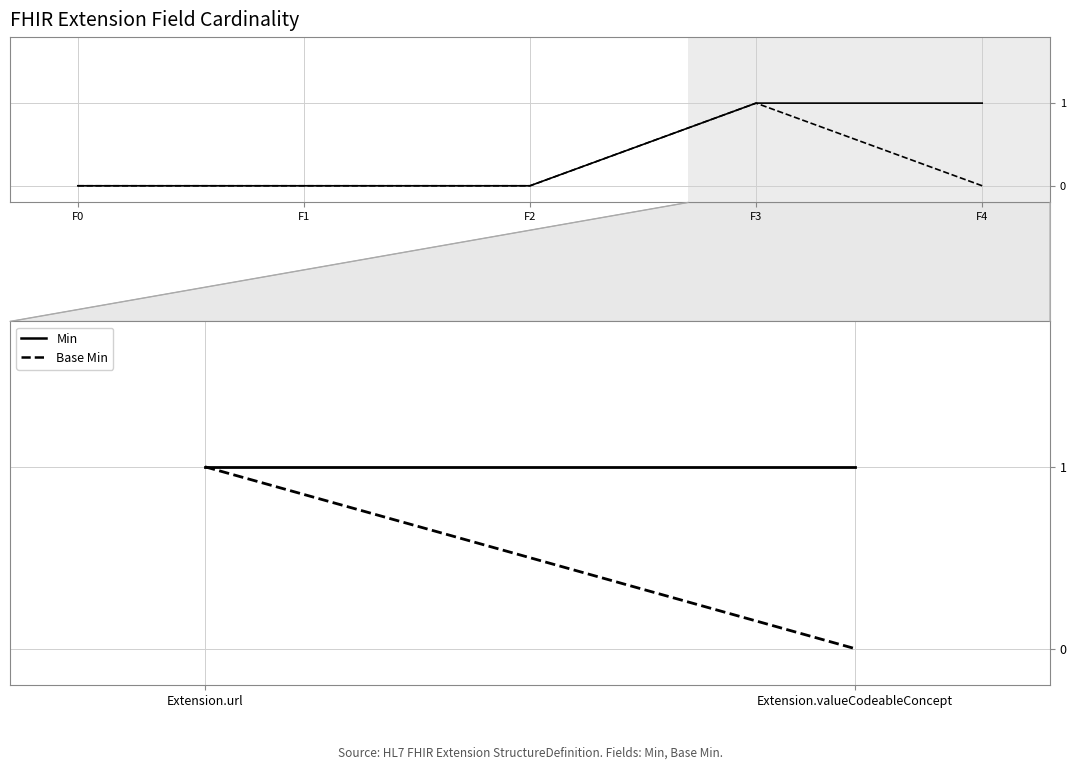

What is the total value across all series at F0?

0